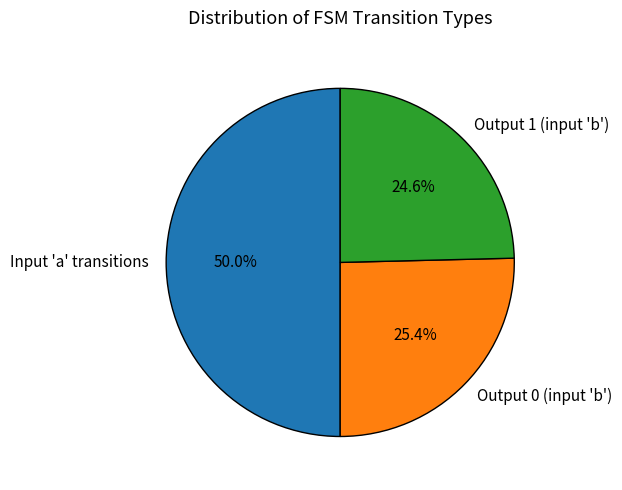

Rank the categories by value from highest to lowest.

Input 'a' transitions, Output 0 (input 'b'), Output 1 (input 'b')